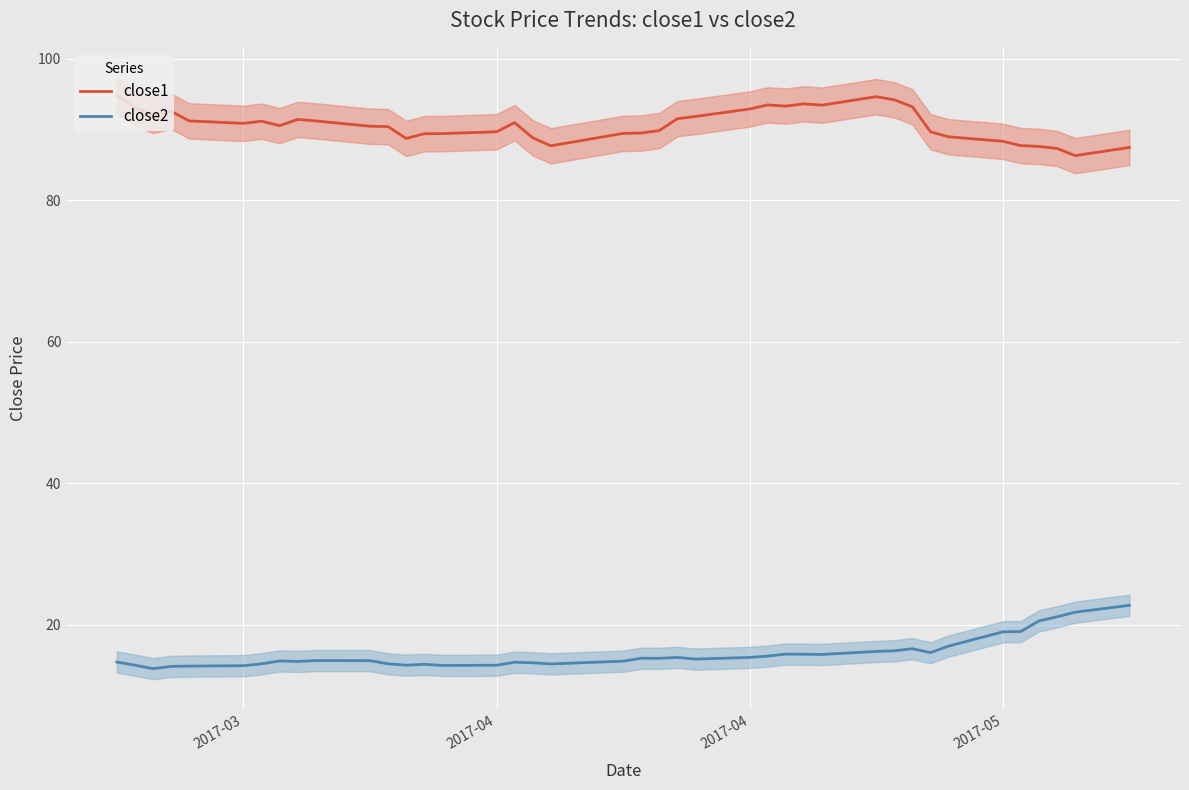

What is the maximum value for close2?

22.8